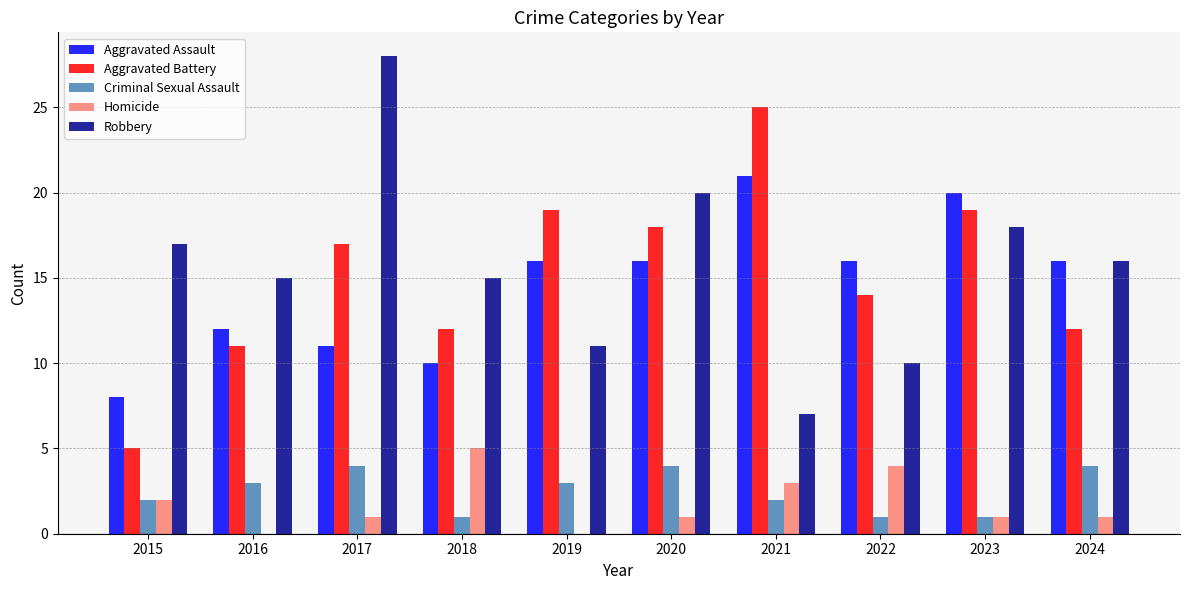

How many categories are shown in the chart?

10